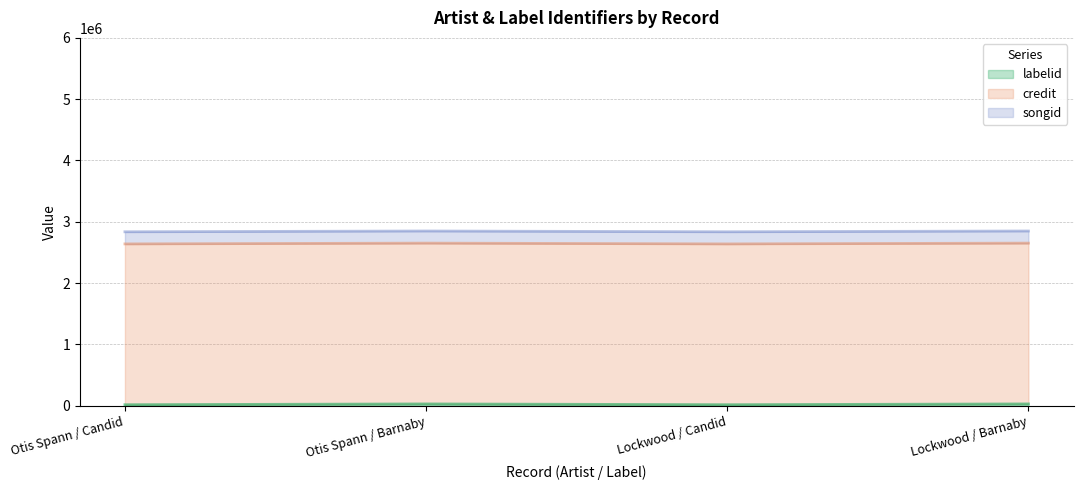

What is the sum of all songid values?

790664